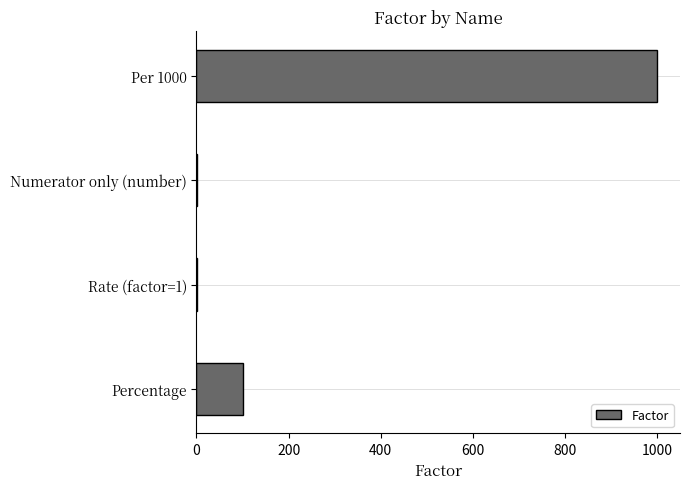

Reading top to bottom, list all the values displayed in this chart.

Per 1000=1000	Numerator only (number)=1	Rate (factor=1)=1	Percentage=100